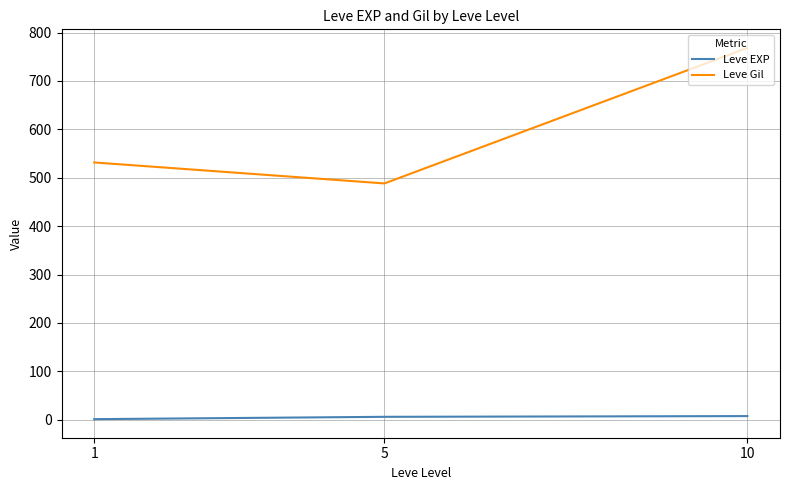

Rank the series by their maximum value, from lowest to highest.

Leve EXP, Leve Gil